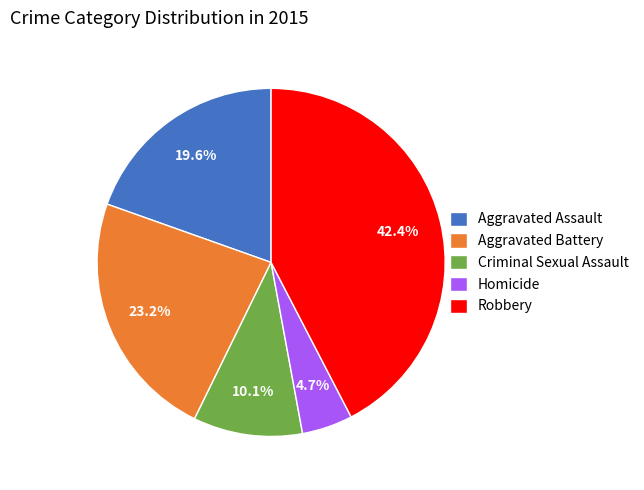

Does any single category account for the majority?

No